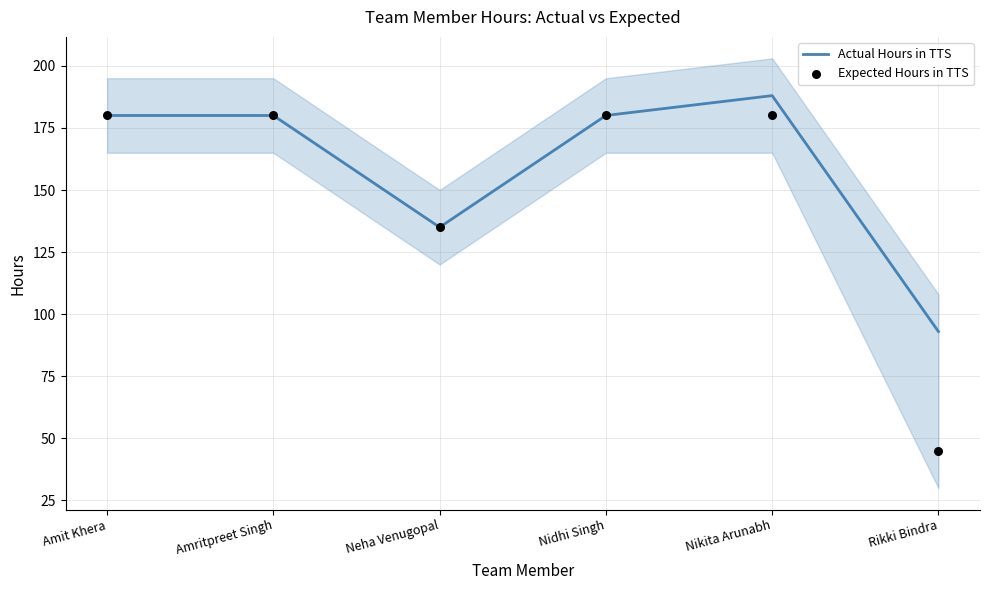

Which series has the largest Y range (max minus min)?

Expected Hours in TTS